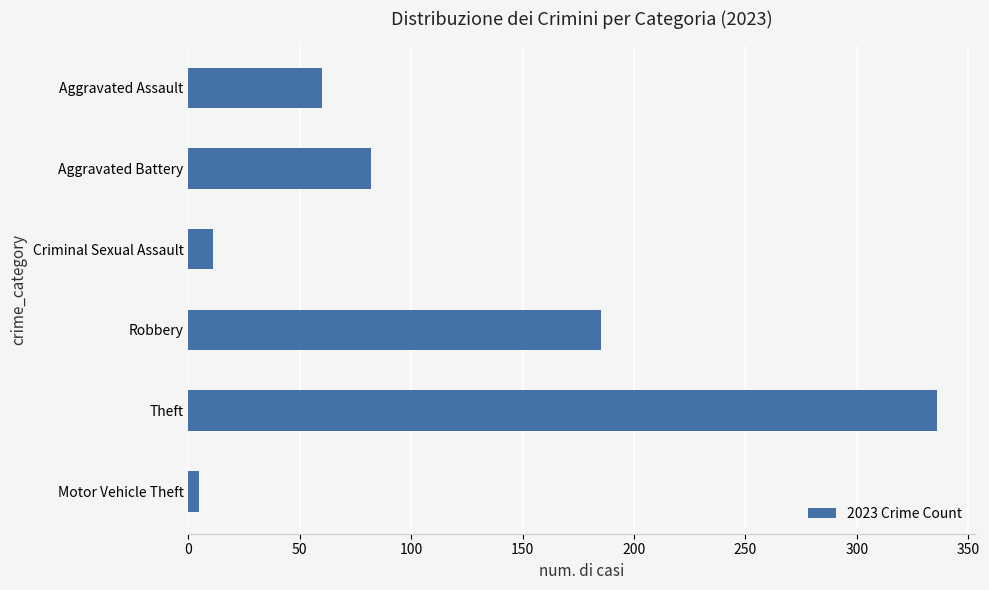

What value does the data have at Aggravated Assault, to the nearest 50?

50